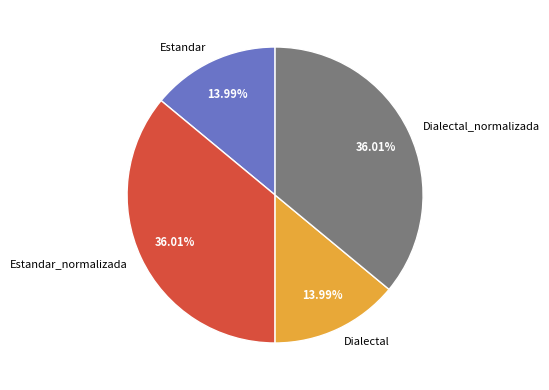

How many slices are in this pie chart?

4